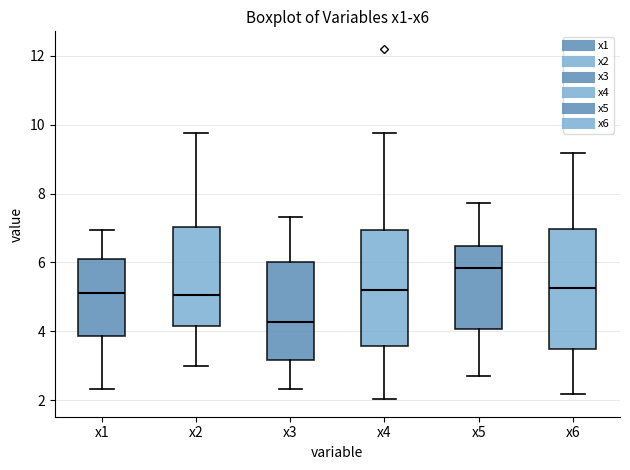

Where does the median line of the box for x5 sit on the y-axis? The values are not printed on the chart, so give them approximately, as read against the axis.

5.8